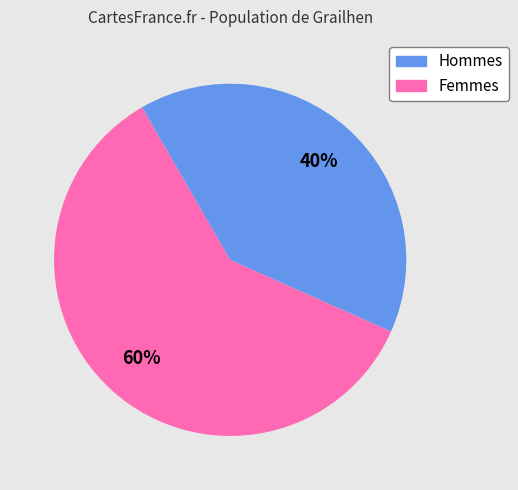

The Femmes slice represents 40% of the pie. True or false?

True